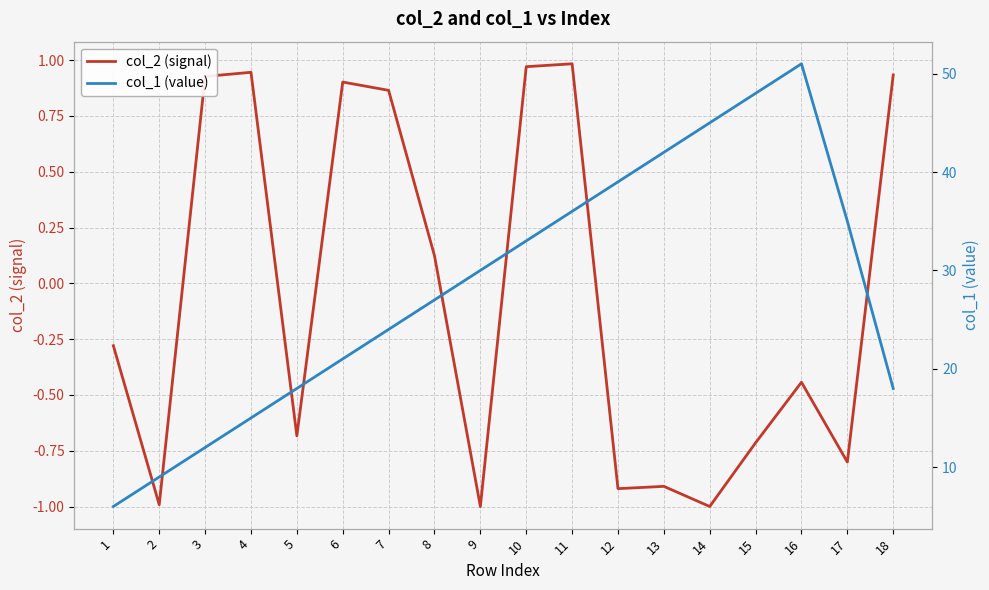

True or false: col_2 (signal) has a value of 0.9 at 3.

True